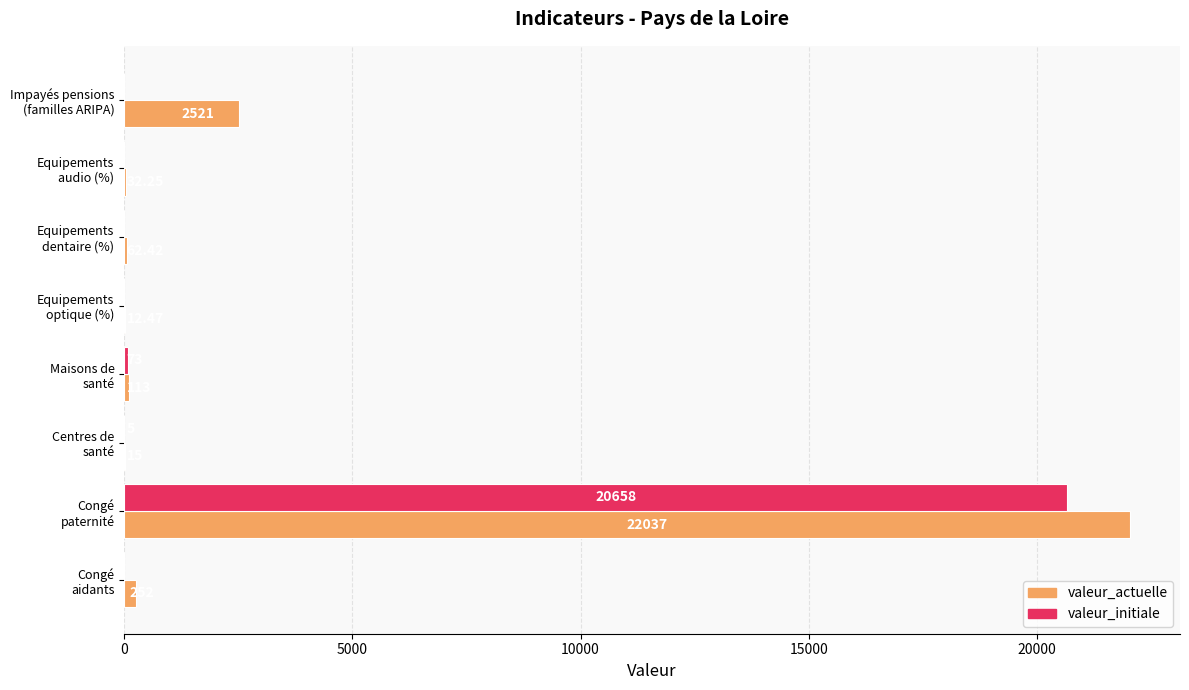

Which category has the highest value across all series?

Congé
paternité